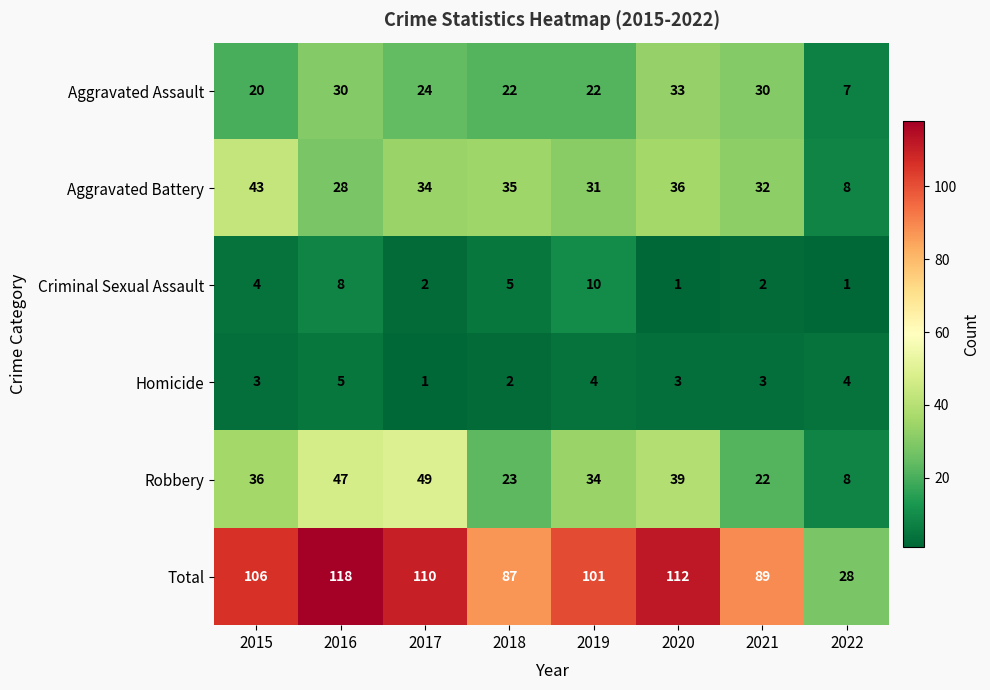

What is the minimum value shown in the chart?

1